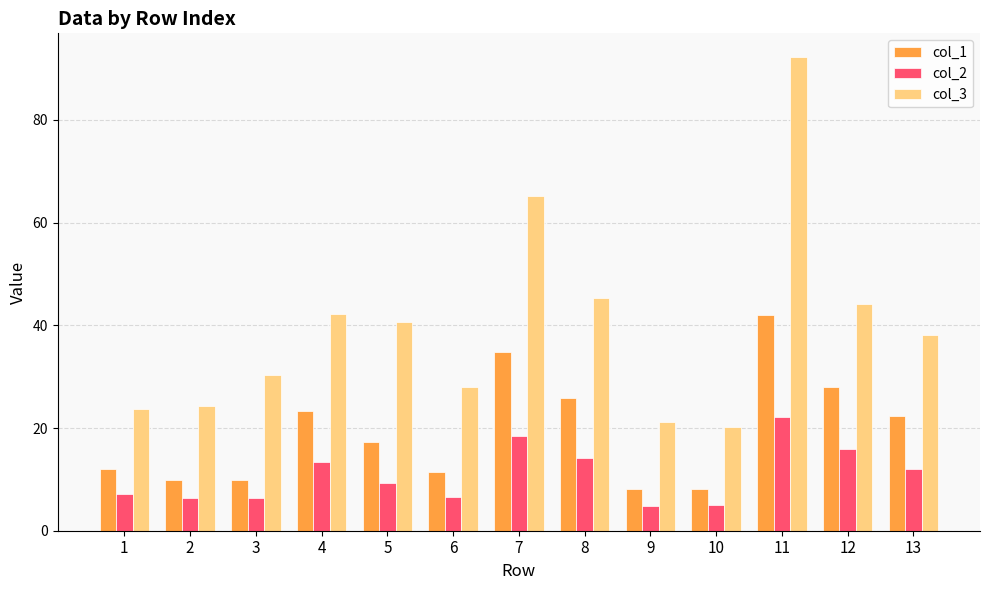

Is it true that col_2 equals 16.0 at 12?

True